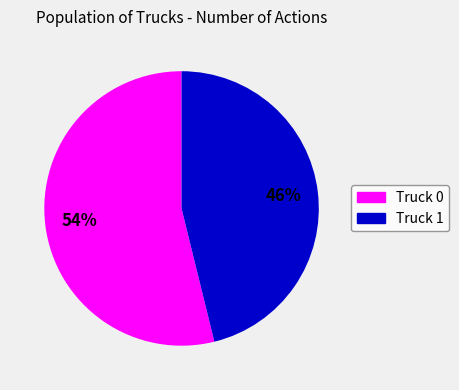

Does Truck 0 account for over 50% of the chart?

Yes